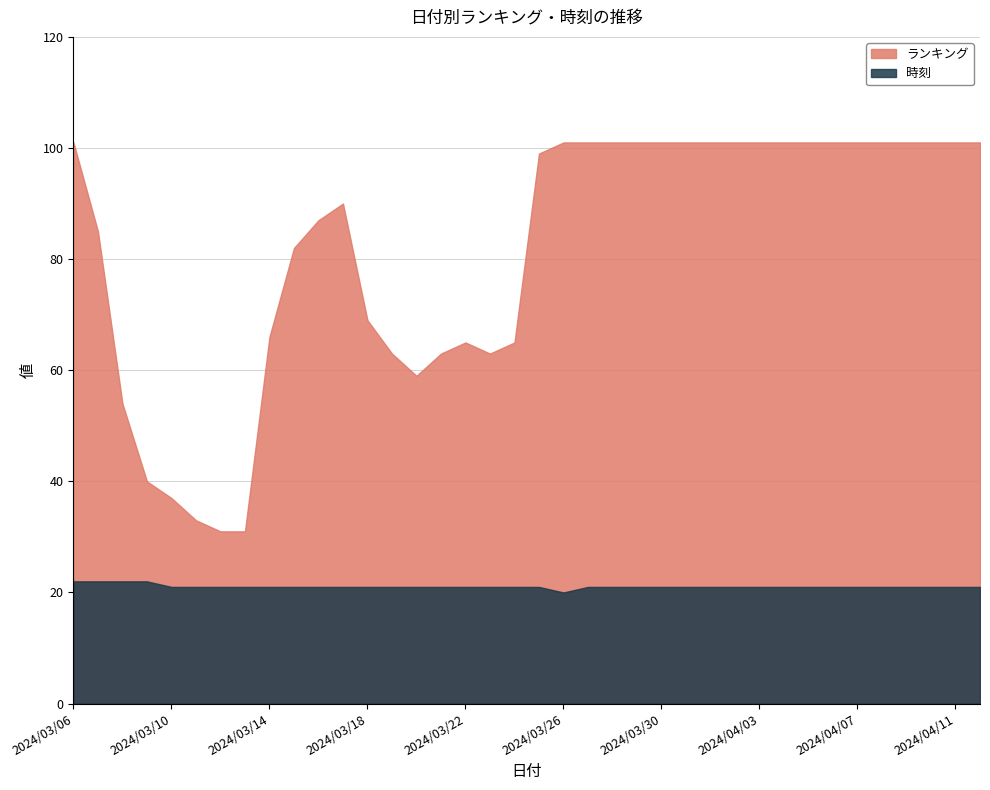

Reading left to right, transcribe all the data shown in this chart.

ランキング: 2024/03/06=101	2024/03/07=85	2024/03/08=54	2024/03/09=40	2024/03/10=37	2024/03/11=33	2024/03/12=31	2024/03/13=31	2024/03/14=66	2024/03/15=82	2024/03/16=87	2024/03/17=90	2024/03/18=69	2024/03/19=63	2024/03/20=59	2024/03/21=63	2024/03/22=65	2024/03/23=63	2024/03/24=65	2024/03/25=99	2024/03/26=101	2024/03/27=101	2024/03/28=101	2024/03/29=101	2024/03/30=101	2024/03/31=101	2024/04/01=101	2024/04/02=101	2024/04/03=101	2024/04/04=101	2024/04/05=101	2024/04/06=101	2024/04/07=101	2024/04/08=101	2024/04/09=101	2024/04/10=101	2024/04/11=101	2024/04/12=101
時刻: 2024/03/06=22	2024/03/07=22	2024/03/08=22	2024/03/09=22	2024/03/10=21	2024/03/11=21	2024/03/12=21	2024/03/13=21	2024/03/14=21	2024/03/15=21	2024/03/16=21	2024/03/17=21	2024/03/18=21	2024/03/19=21	2024/03/20=21	2024/03/21=21	2024/03/22=21	2024/03/23=21	2024/03/24=21	2024/03/25=21	2024/03/26=20	2024/03/27=21	2024/03/28=21	2024/03/29=21	2024/03/30=21	2024/03/31=21	2024/04/01=21	2024/04/02=21	2024/04/03=21	2024/04/04=21	2024/04/05=21	2024/04/06=21	2024/04/07=21	2024/04/08=21	2024/04/09=21	2024/04/10=21	2024/04/11=21	2024/04/12=21